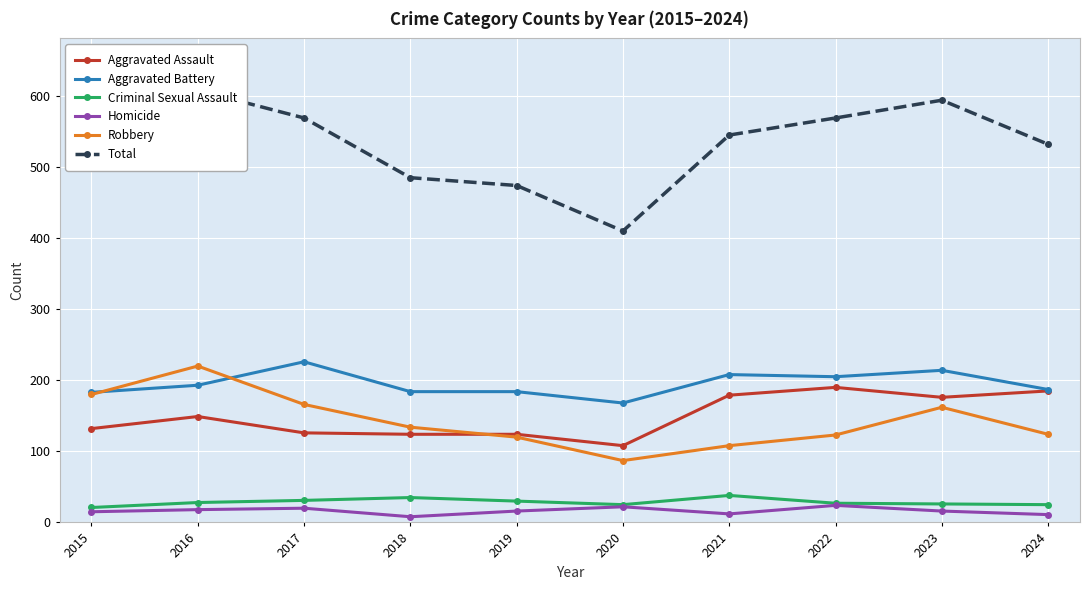

Which series changed the most between 2018 and 2021?

Total